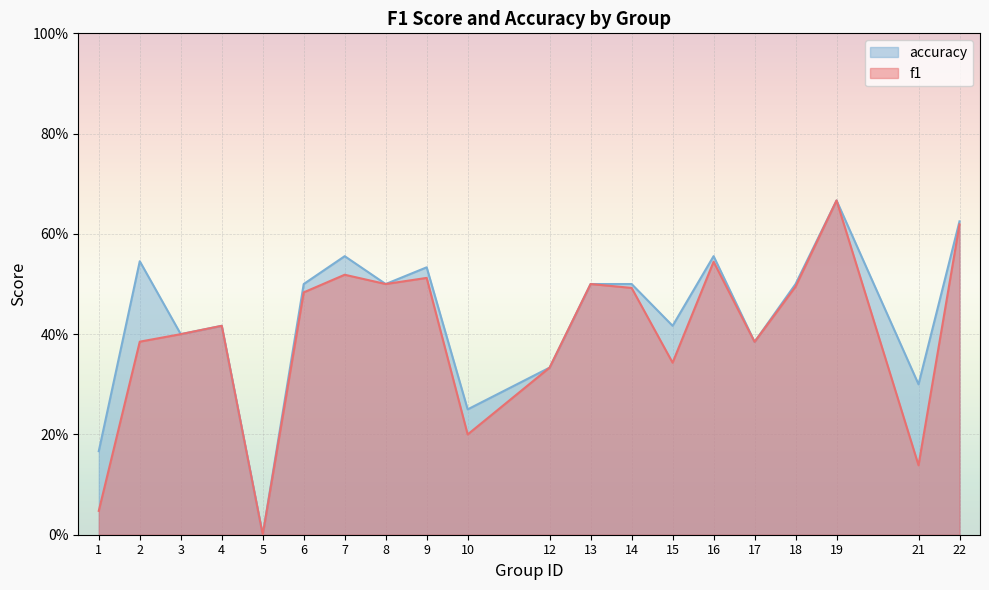

Is the value of f1 at 12 greater than the value of accuracy at 15?

No